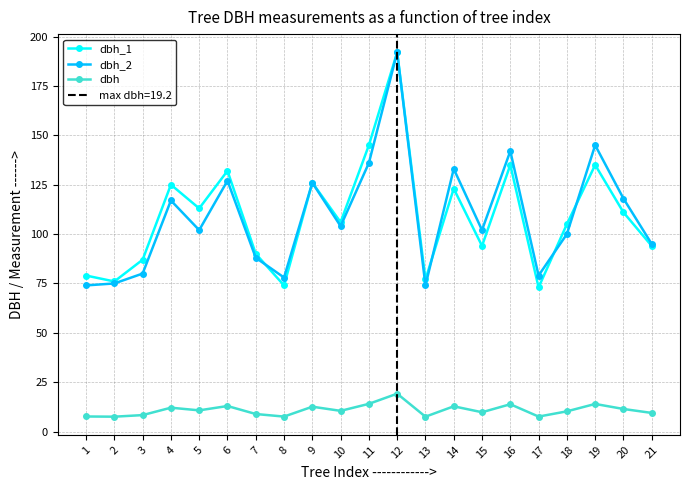

How many lines are shown in the chart?

3